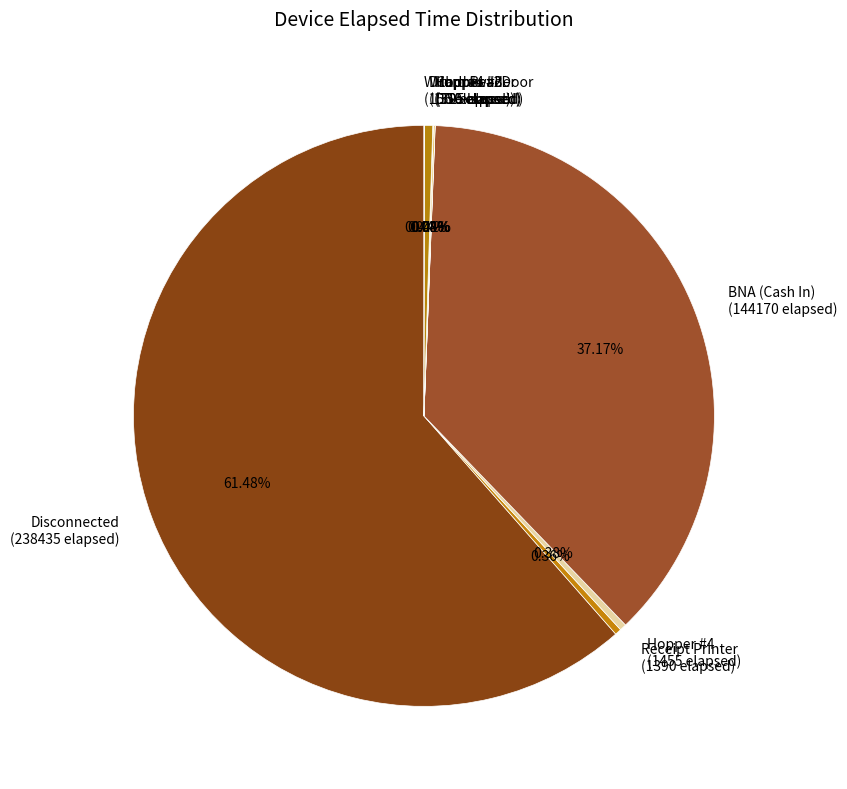

Does Disconnected (238435 elapsed) represent more than half of the total?

Yes